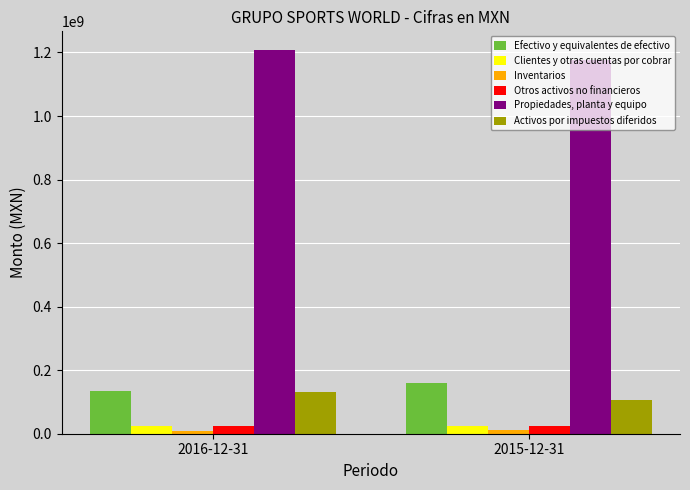

What is the average value of the Efectivo y equivalentes de efectivo series?

146211500